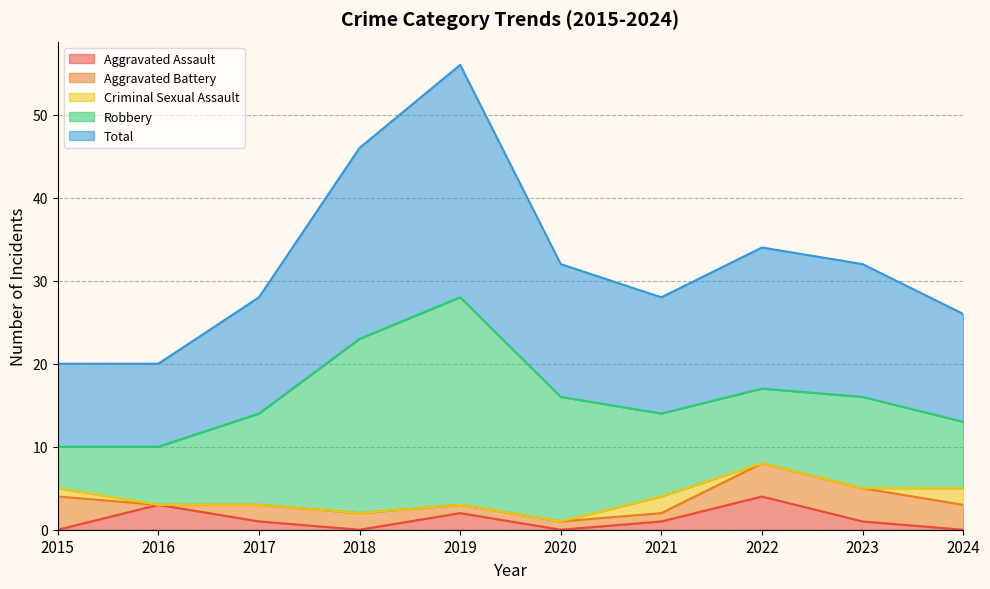

Which series has the largest total across all categories?

Total